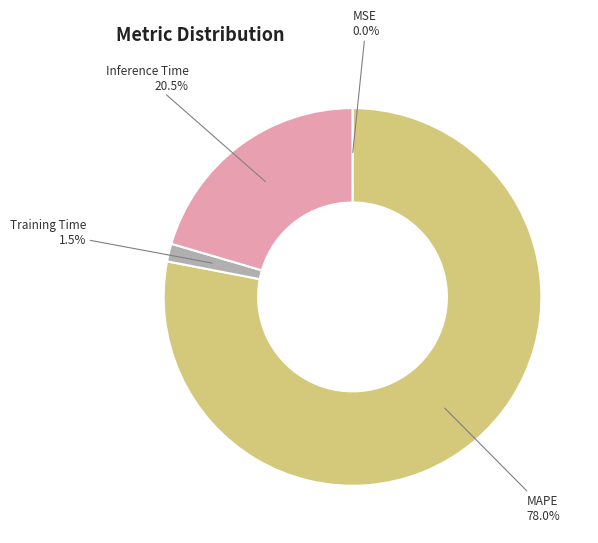

To the nearest percent, what percentage of the pie is MAPE?

78%